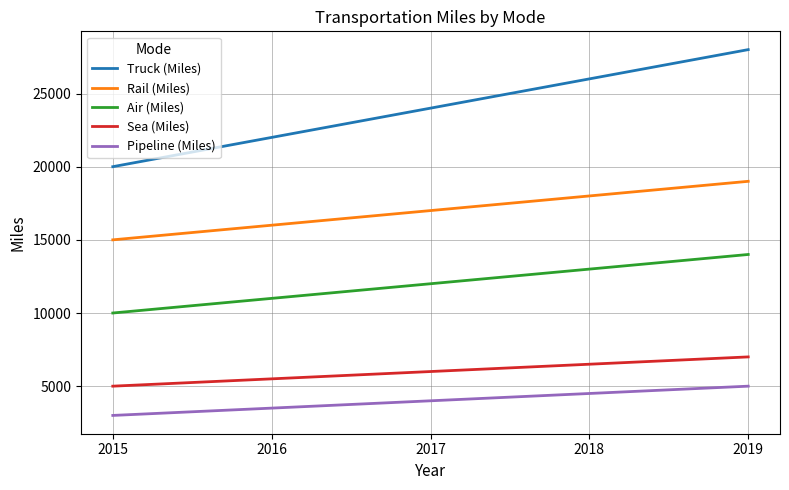

What is the smallest value displayed?

3000